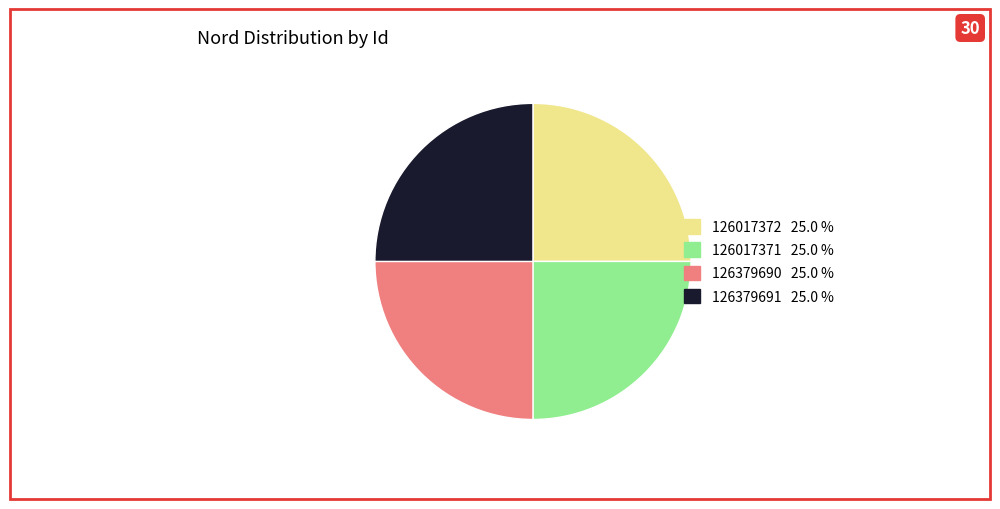

Is 126017372 the majority of the pie?

No